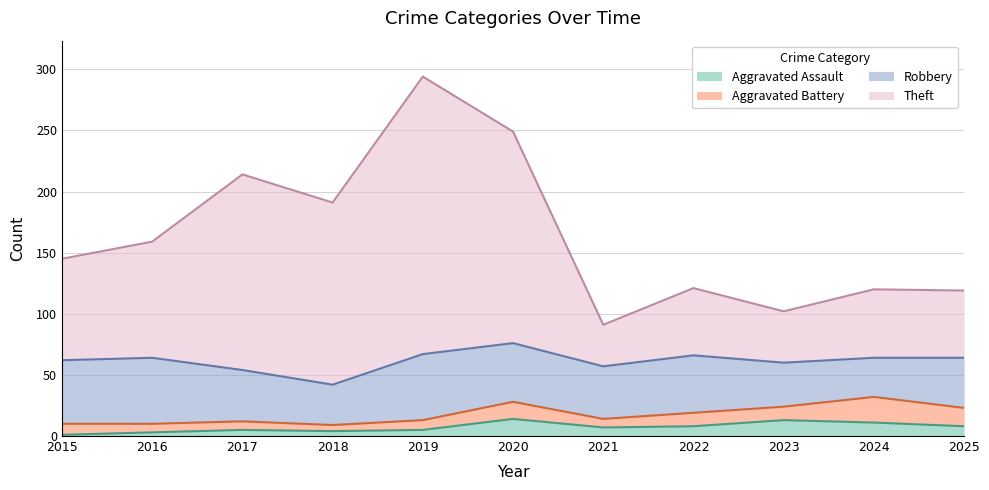

Read the Aggravated Battery value at 2023, to the nearest 5.

10